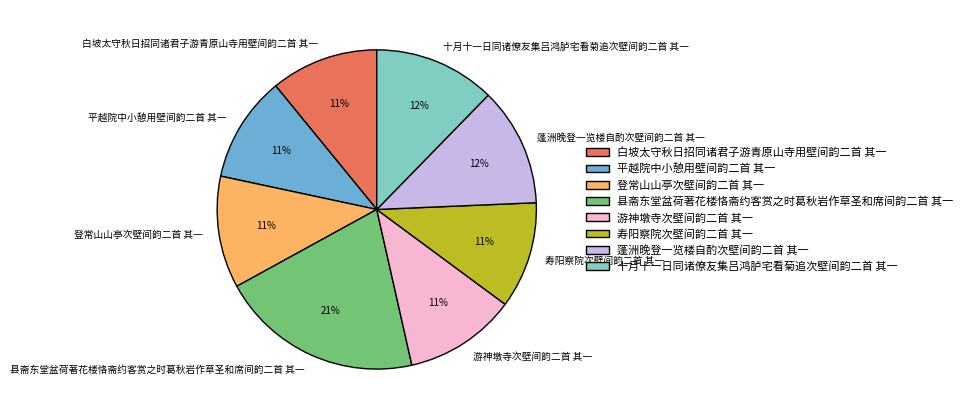

Approximately how many times larger is the value at 十月十一日同诸僚友集吕鸿胪宅看菊追次壁间韵二首 其一 compared to 县斋东堂盆荷著花楼恪斋约客赏之时葛秋岩作草圣和席间韵二首 其一?

0.6